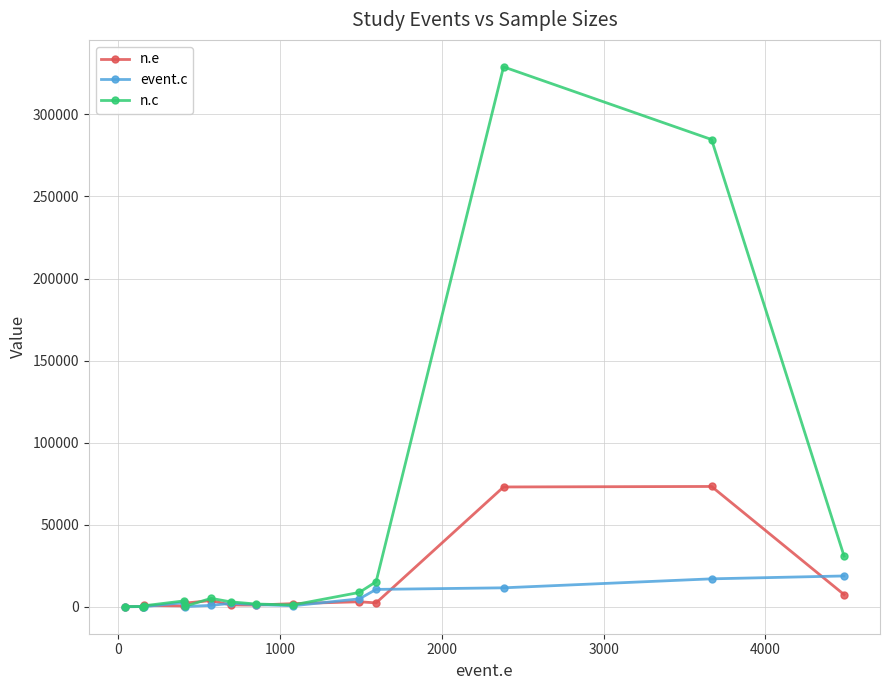

Rank the series by their maximum value, from lowest to highest.

event.c, n.e, n.c